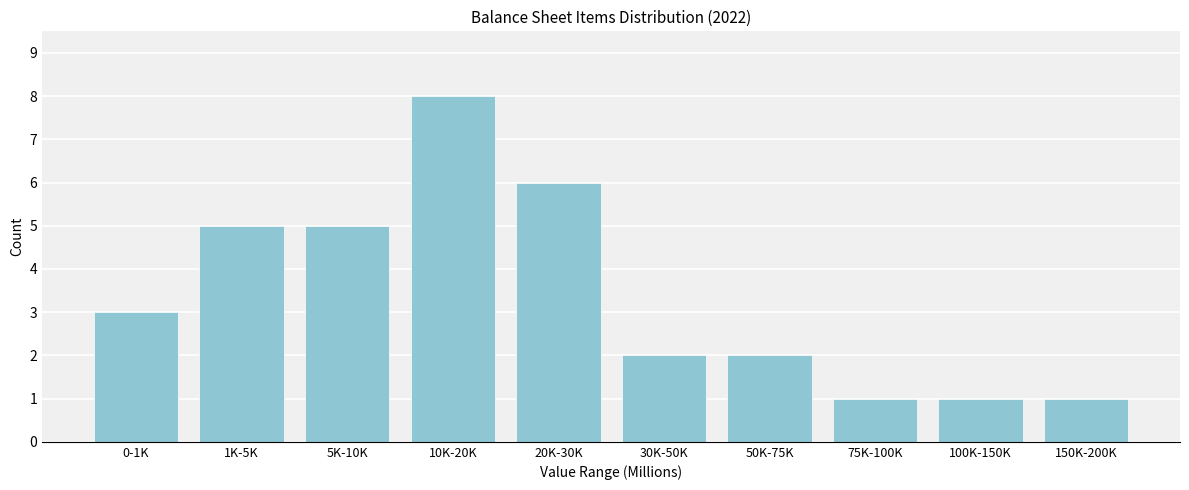

Reading left to right, list all the values displayed in this chart.

0-1K=3	1K-5K=5	5K-10K=5	10K-20K=8	20K-30K=6	30K-50K=2	50K-75K=2	75K-100K=1	100K-150K=1	150K-200K=1